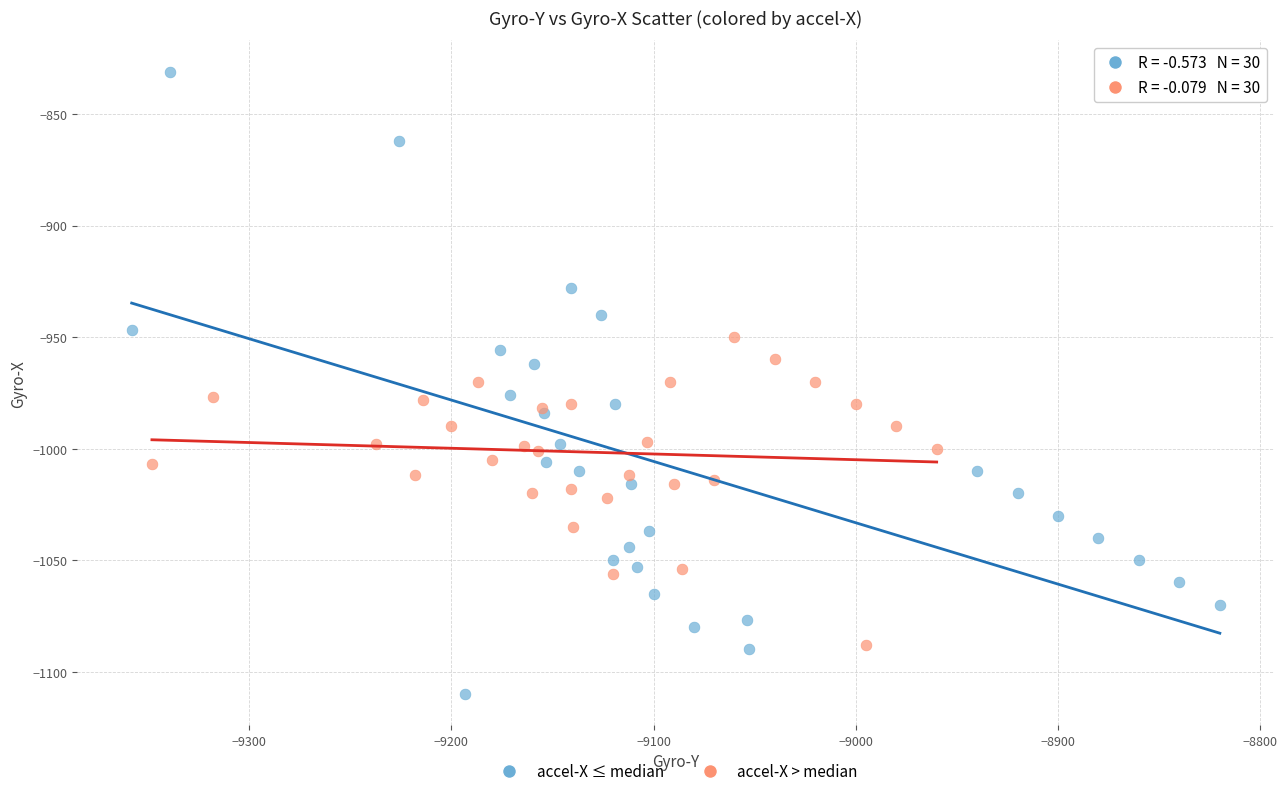

Which series has the largest Y range (max minus min)?

accel-X ≤ median